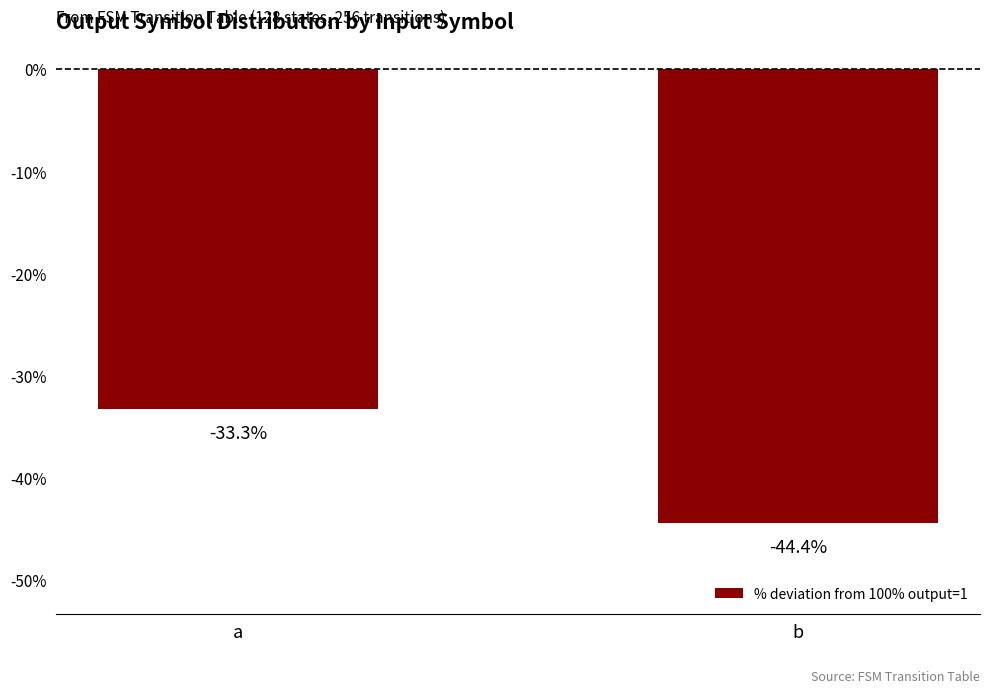

Between a and b, which is larger?

a